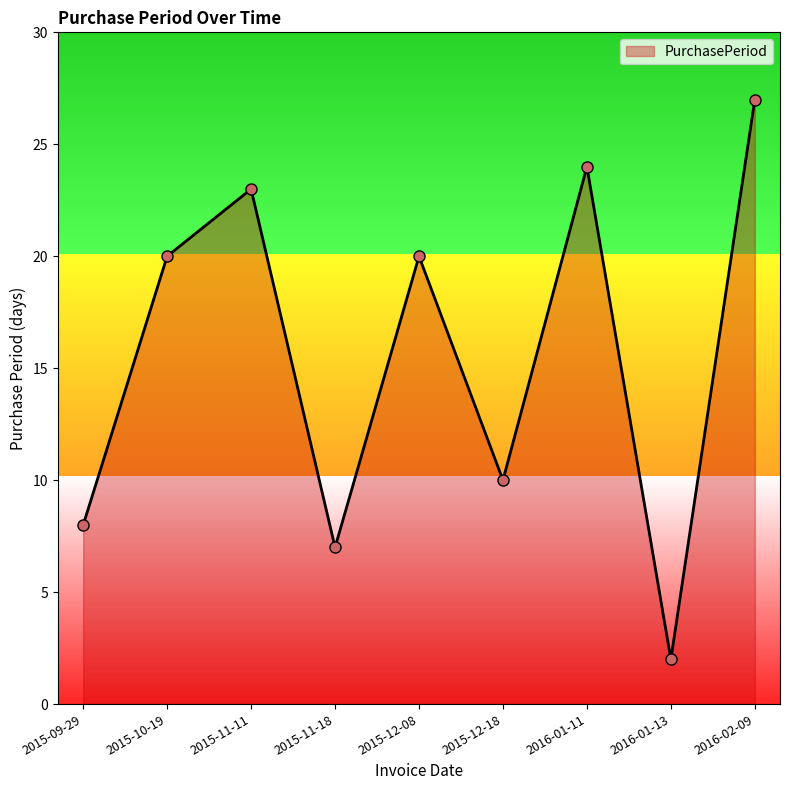

Which has a higher value, 2015-11-18 or 2015-10-19?

2015-10-19